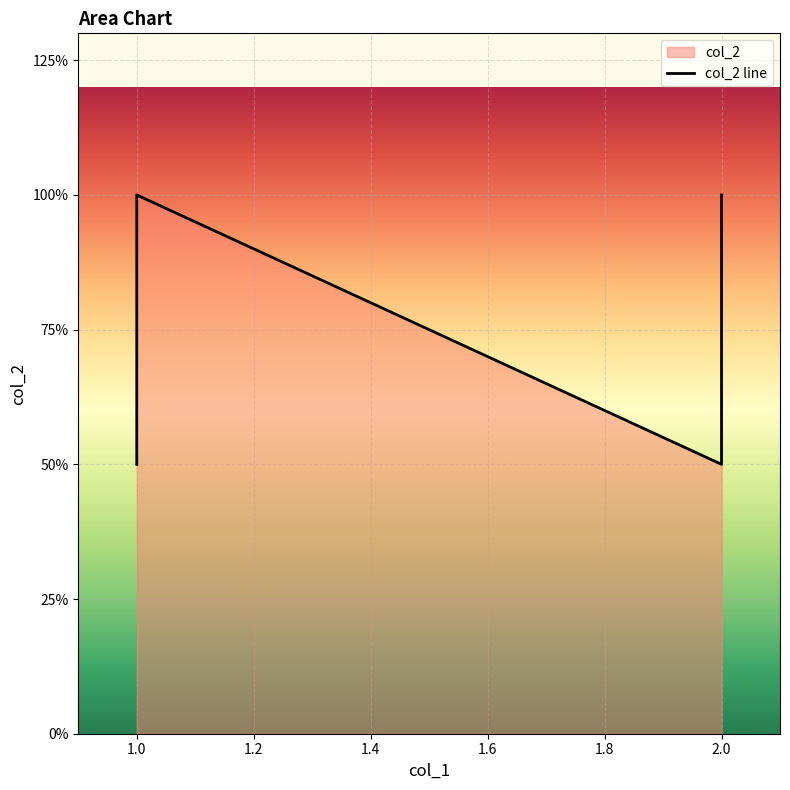

List the labels in order of value, smallest first.

1, 2, 1, 2